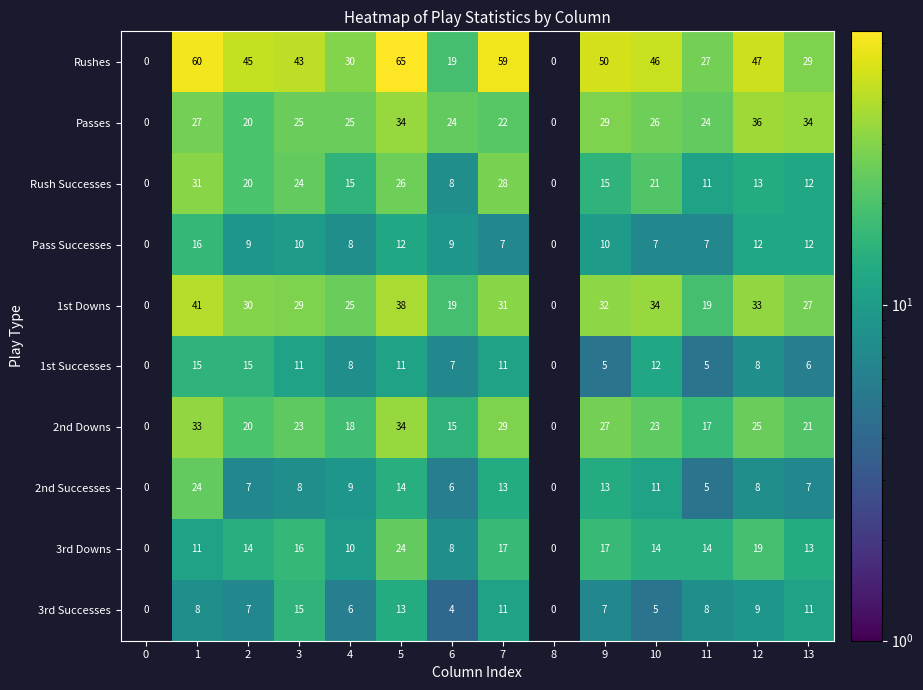

What is the greatest value displayed?

65